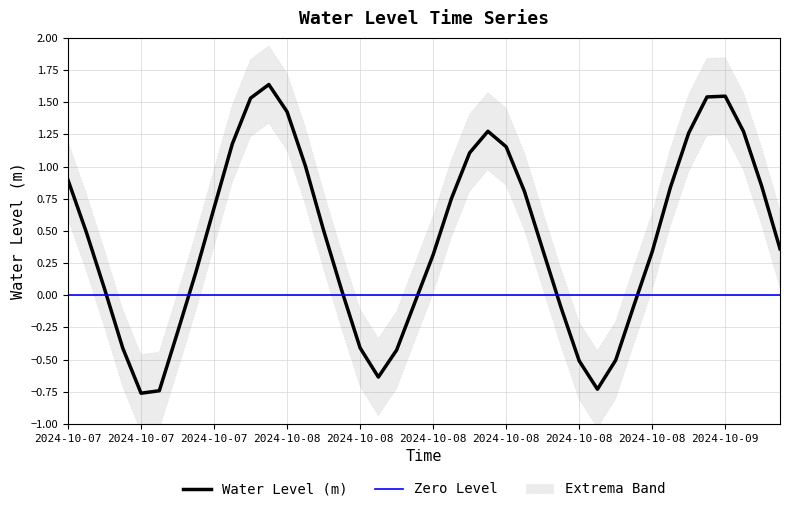

How many interior local valleys (lower than both neighbors) does the data have?

3